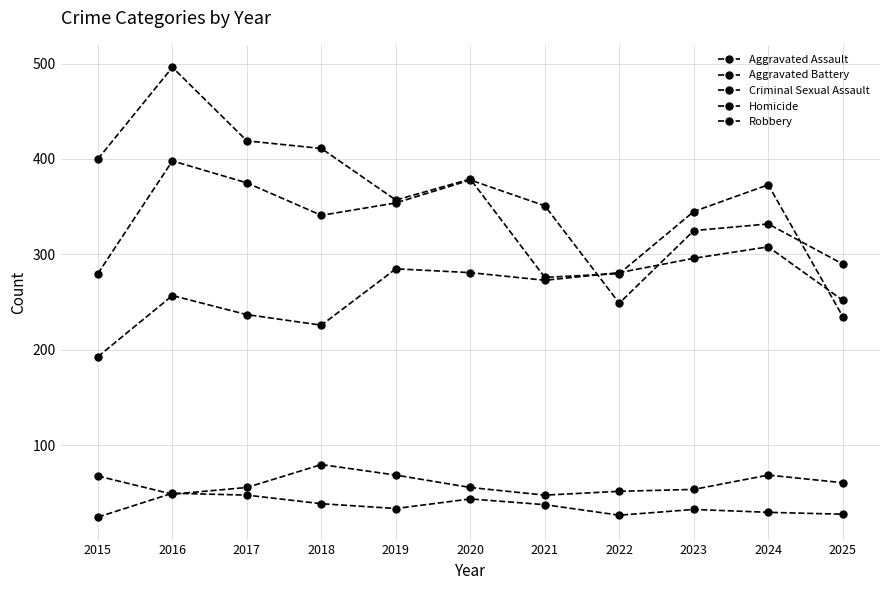

How many lines are shown in the chart?

5